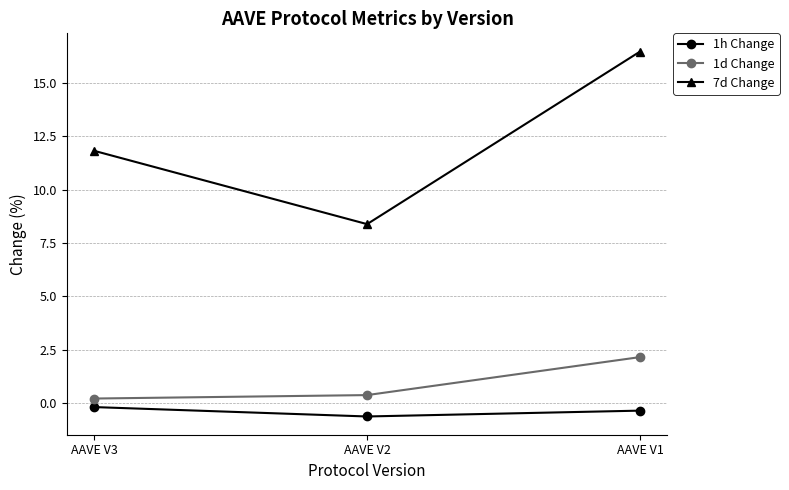

List the series in order of their peak value, highest first.

7d Change, 1d Change, 1h Change